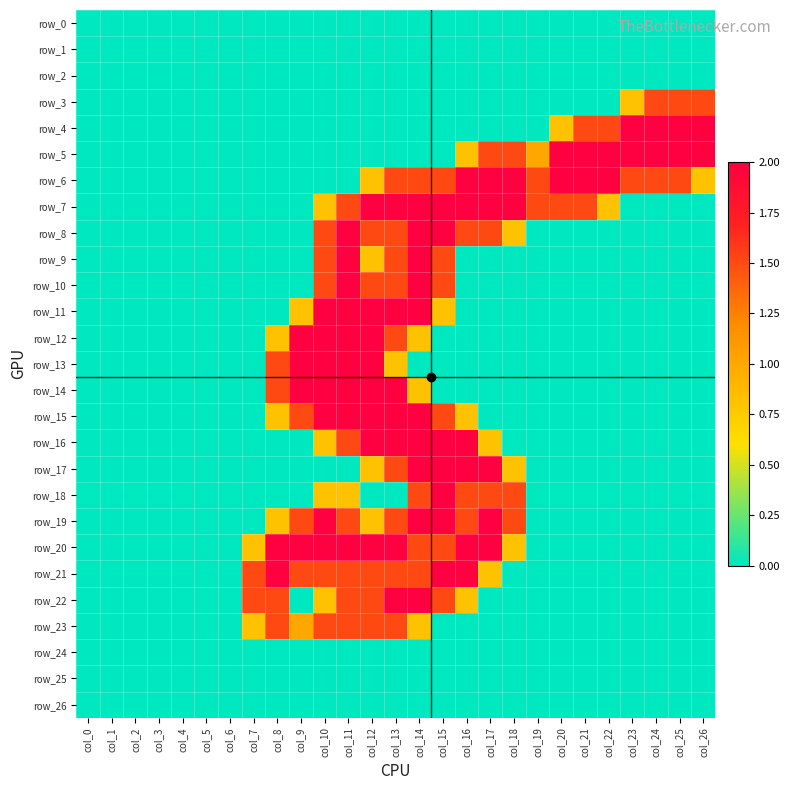

Which series has the largest range (max minus min)?

row_4